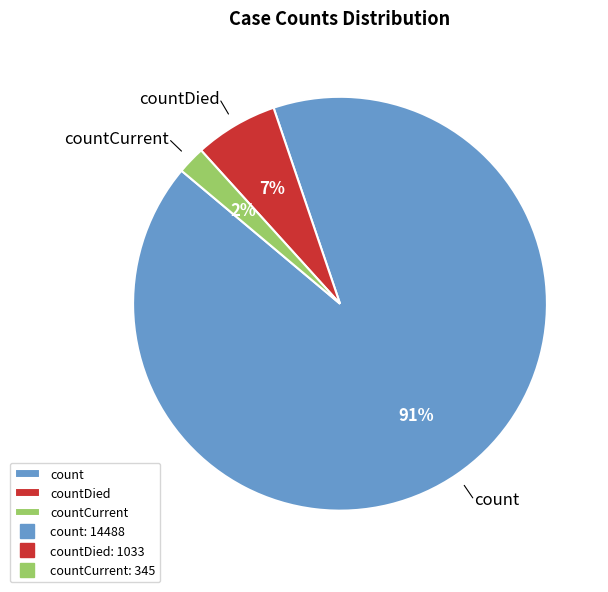

Which has a higher value, countCurrent or countDied?

countDied